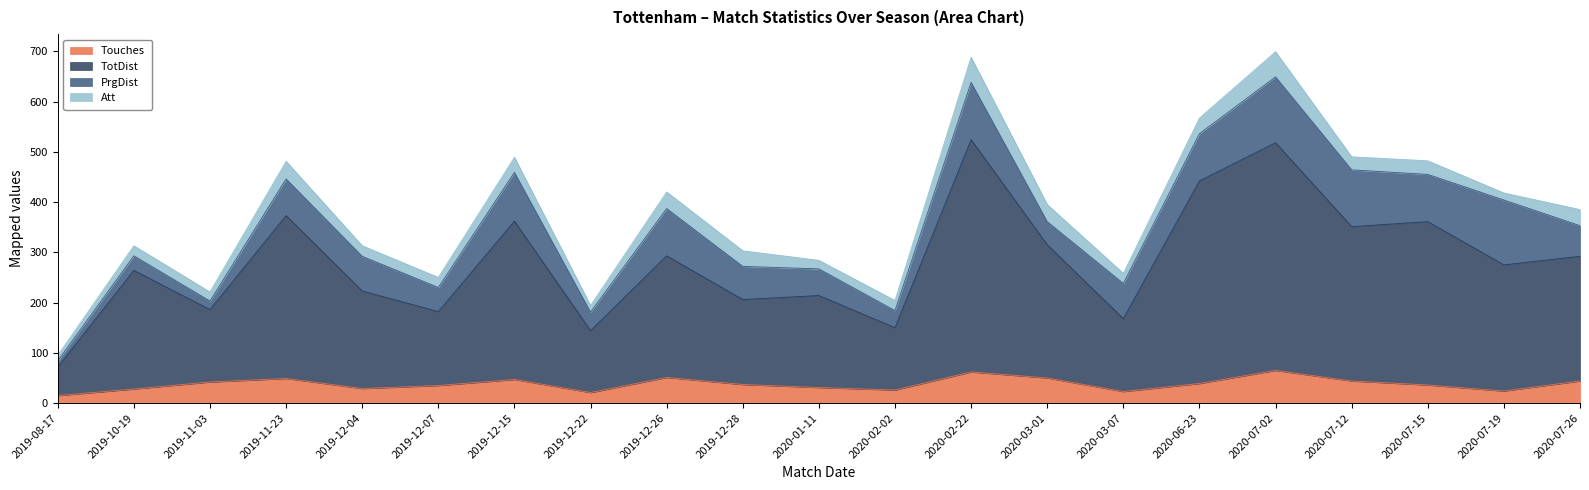

True or false: Touches and TotDist intersect in this chart.

False